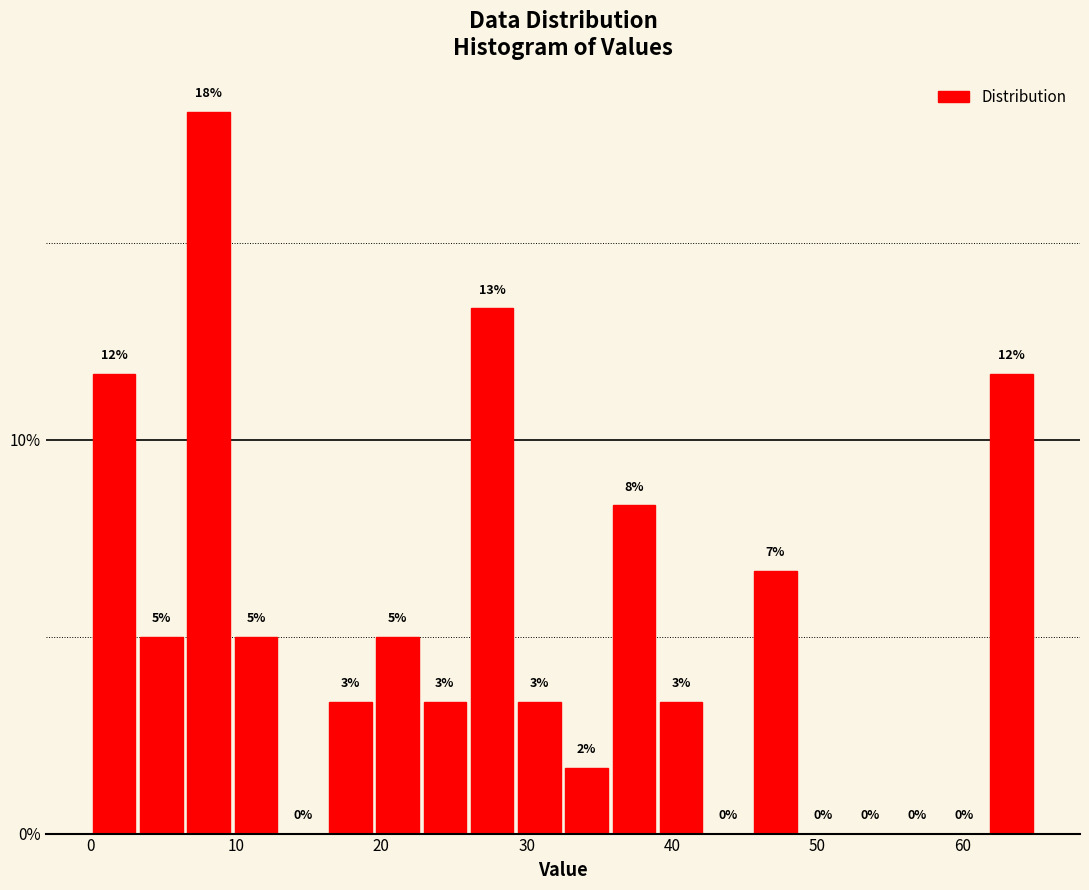

Read against the x-axis, roughly where is the centre of the tallest bar?

8